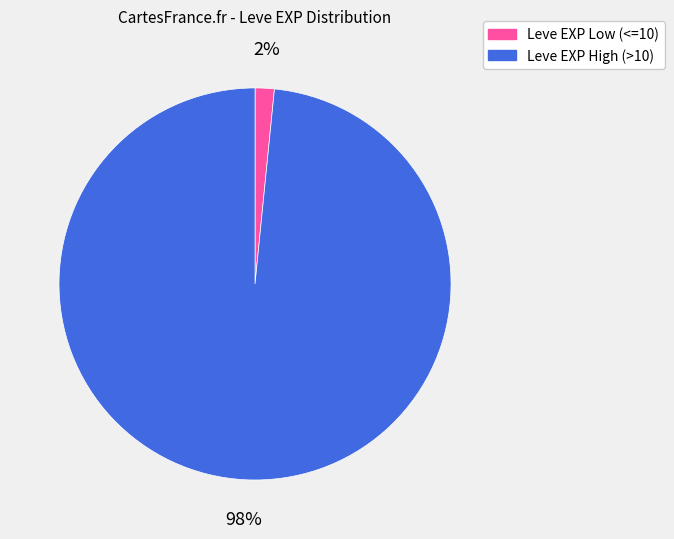

To the nearest percent, what is the average slice percentage?

50%